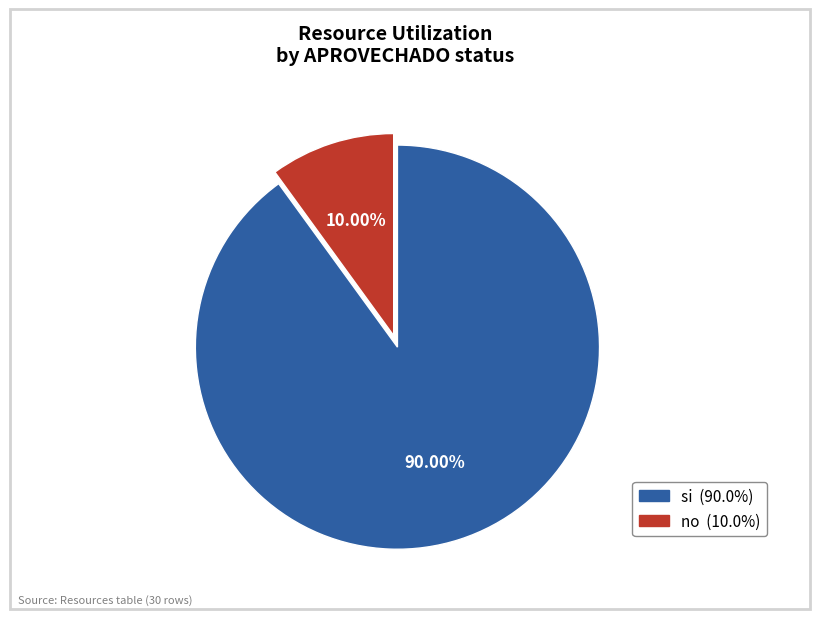

The si slice represents 90% of the pie. True or false?

True